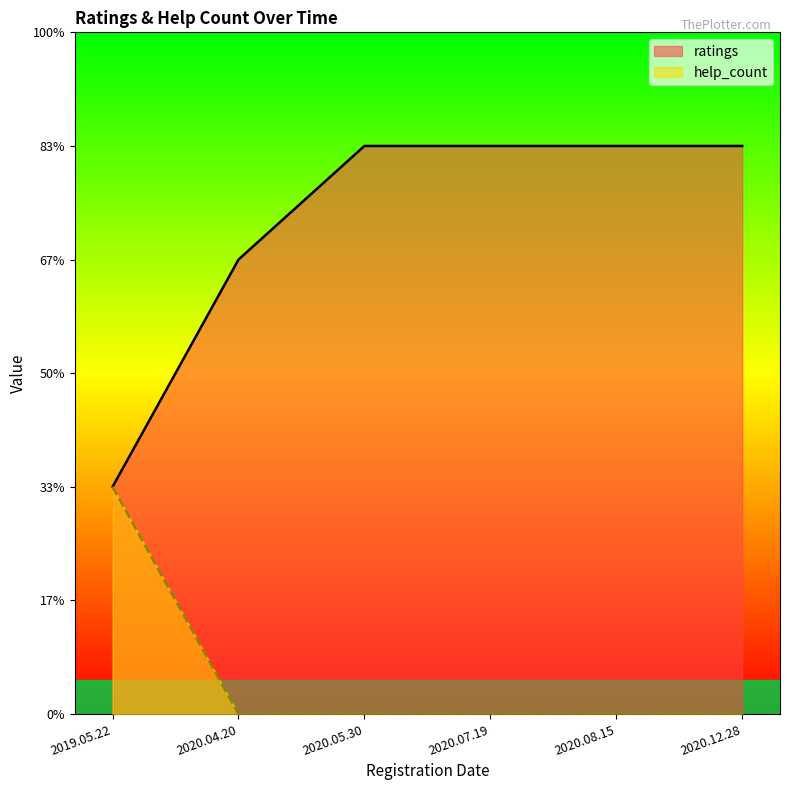

List the series in order of their overall mean, lowest first.

help_count, ratings